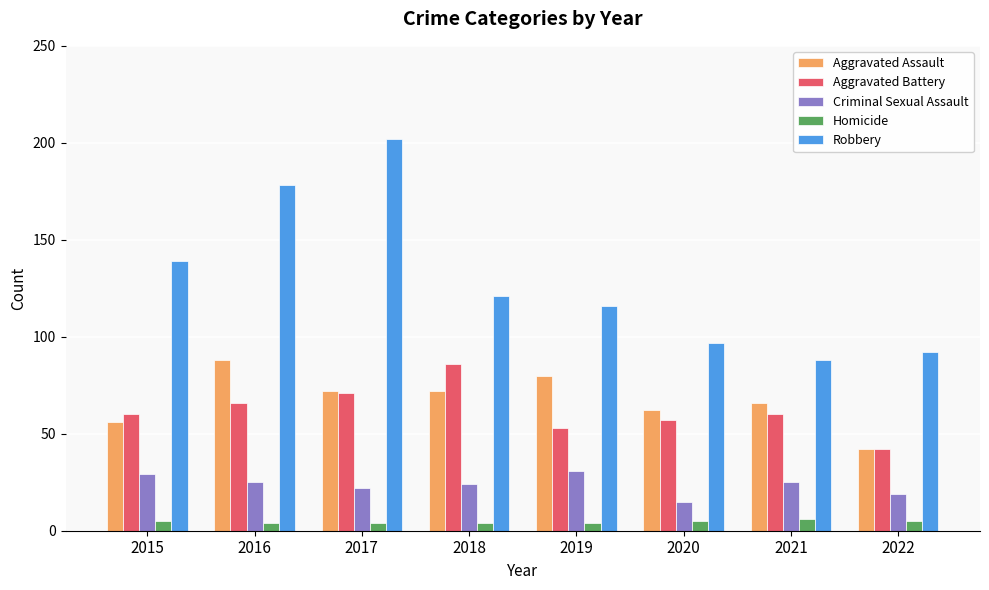

What is the difference between the Robbery values at 2021 and 2015?

51